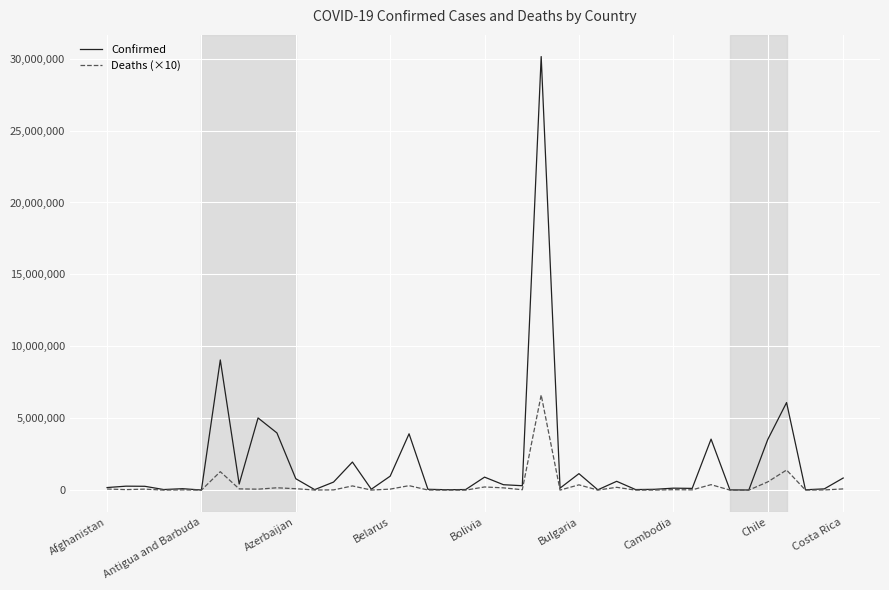

What is the highest value of the Confirmed series?

30146769